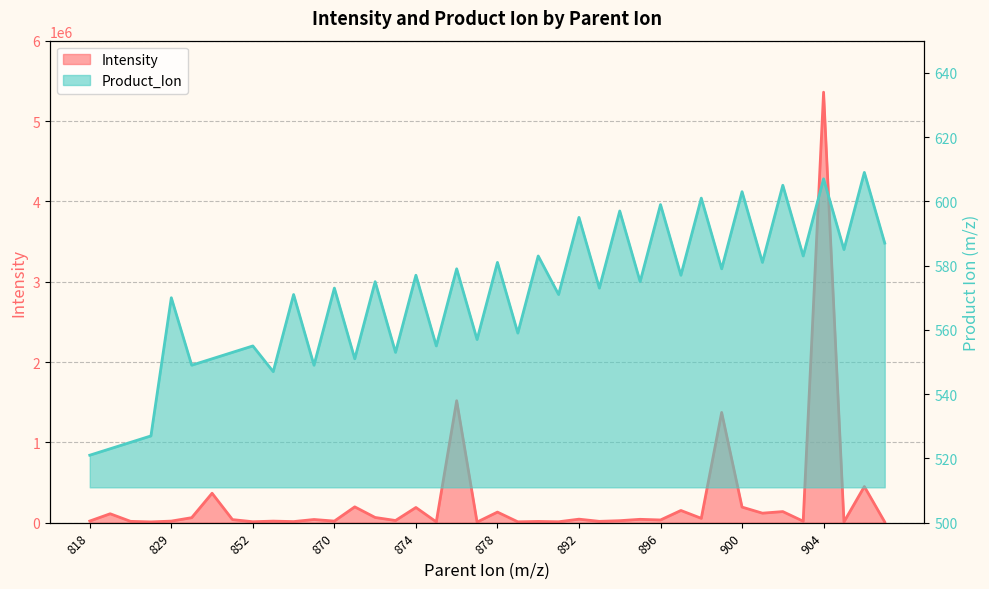

How many values in the Intensity series are below 38388?

20